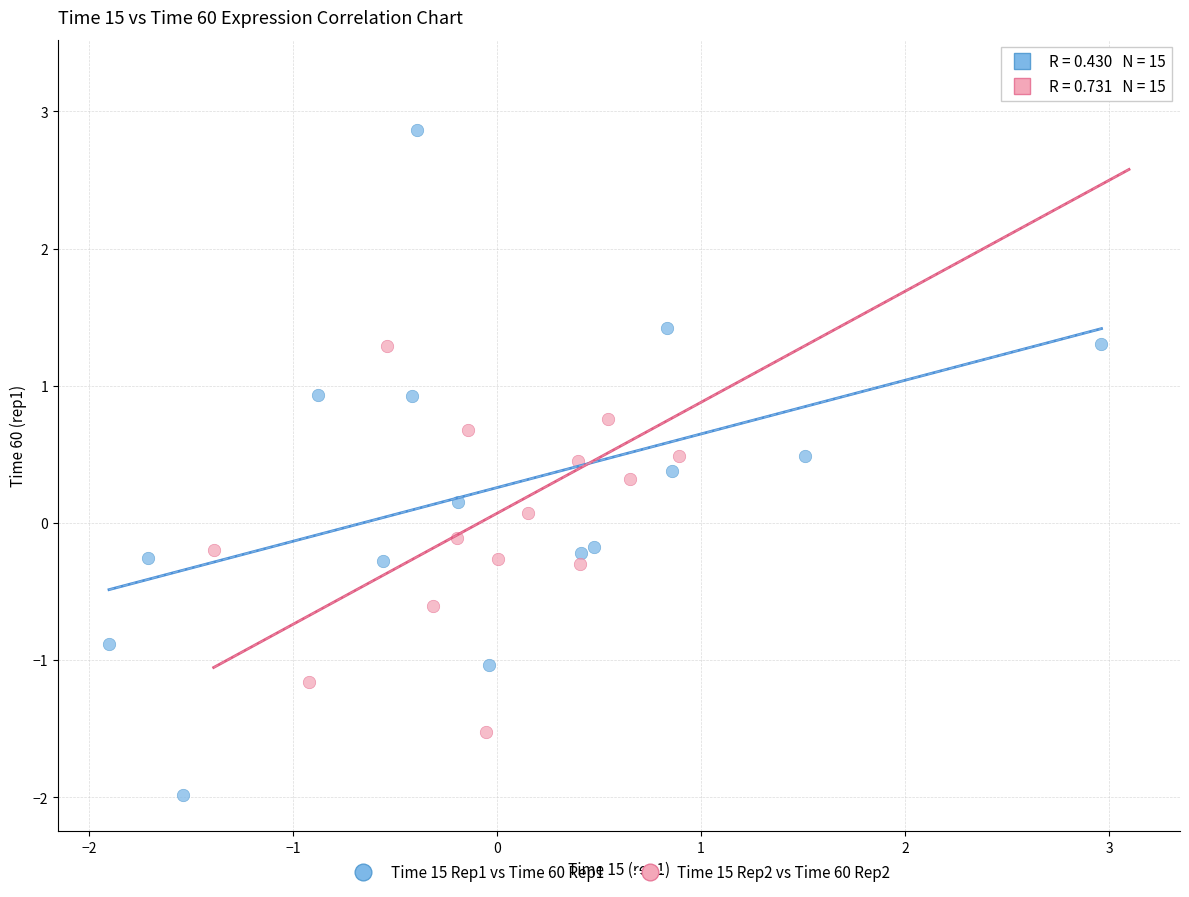

Which series contains the highest Y value?

Time 15 Rep2 vs Time 60 Rep2